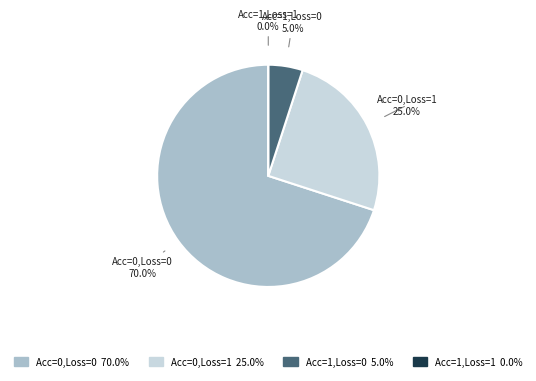

How many segments does this pie chart have?

4